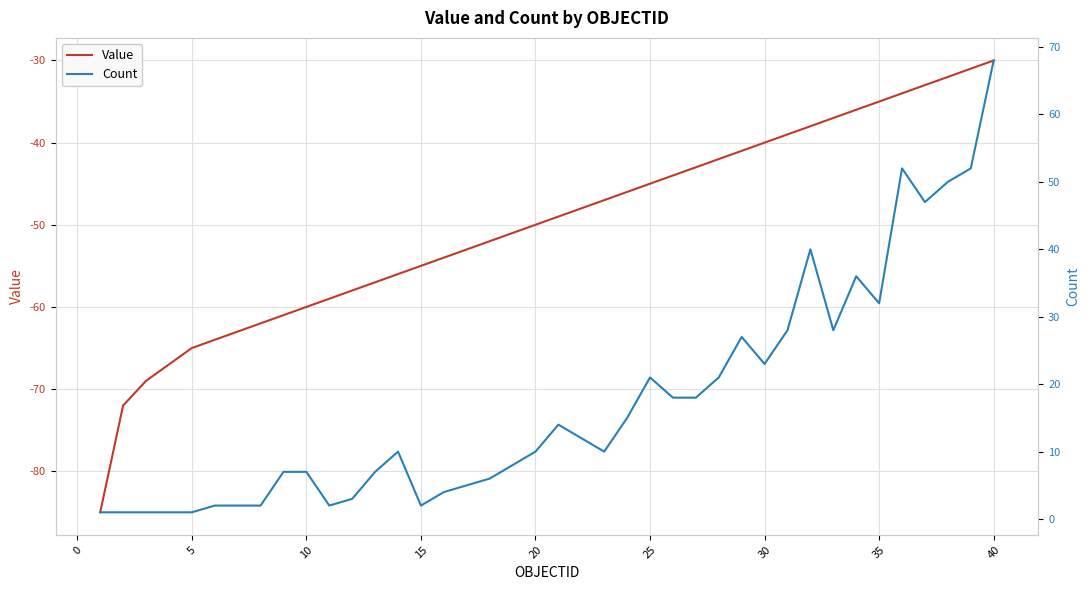

The value of Value at 35 is -35. True or false?

True